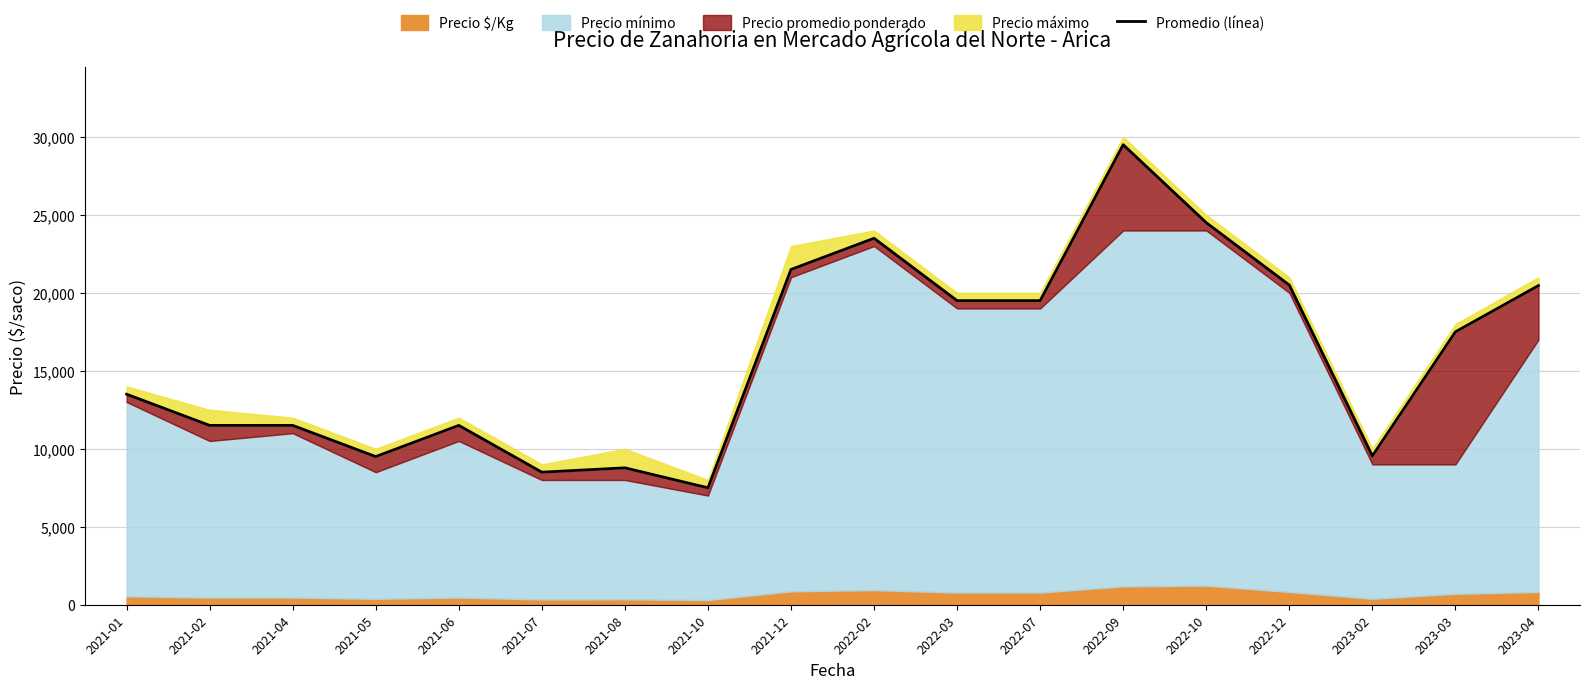

Does the chart display data point markers on the line(s)?

No